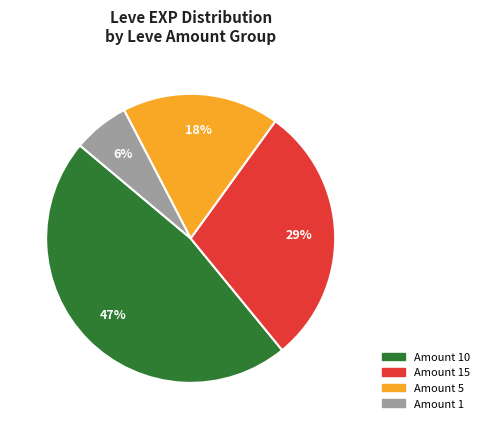

To the nearest percent, what is the average slice percentage?

25%